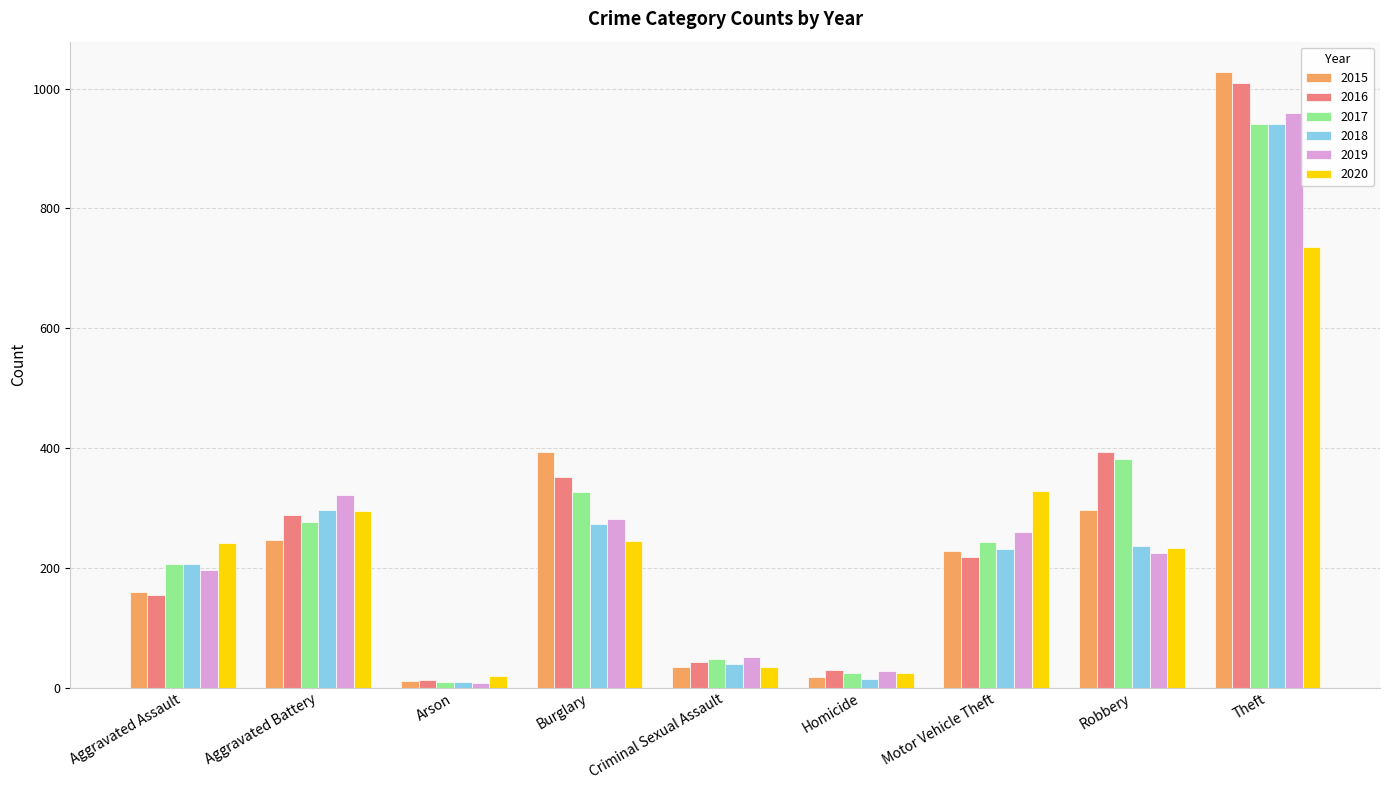

Which category has the highest value across all series?

Theft